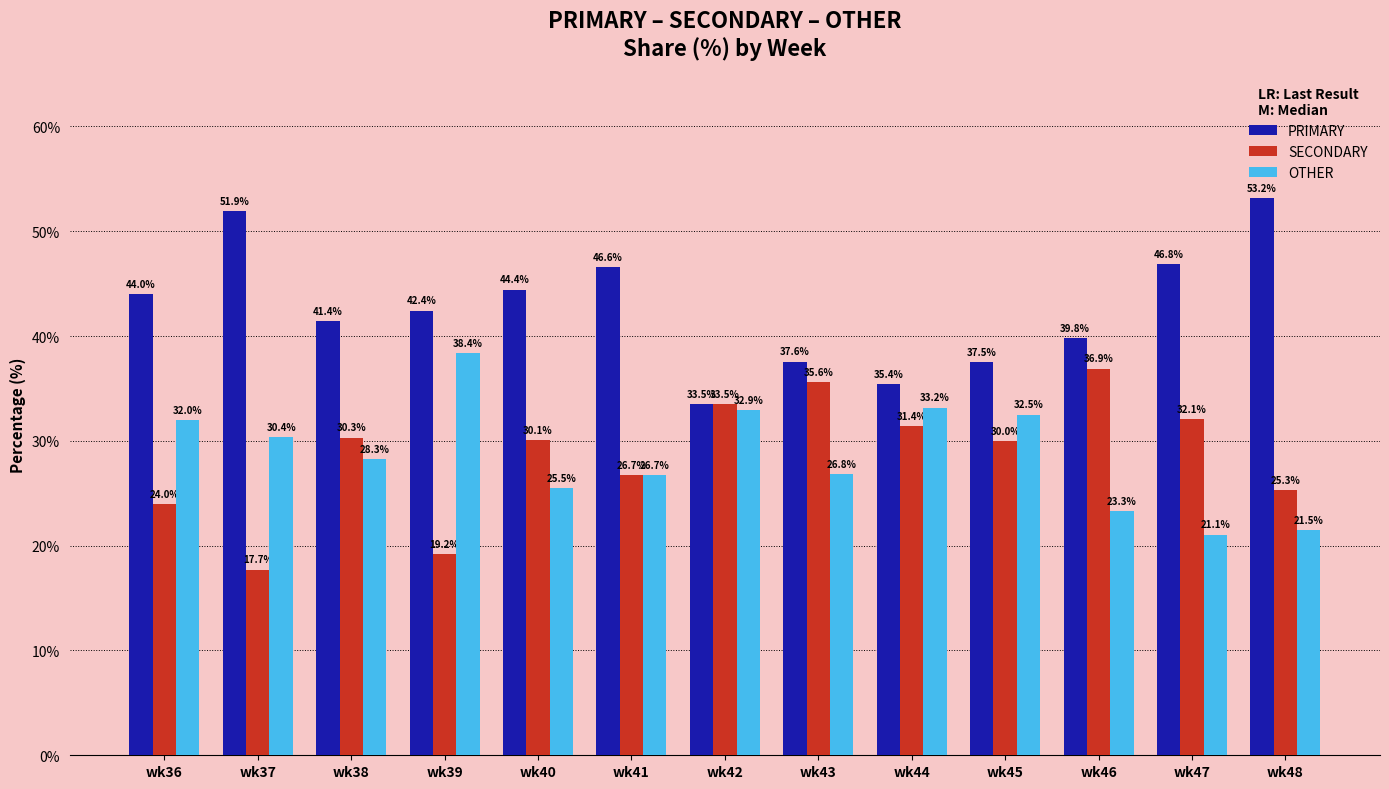

Reading right to left, extract all data points from this chart.

PRIMARY: wk48=53.2	wk47=46.8	wk46=39.8	wk45=37.5	wk44=35.4	wk43=37.6	wk42=33.5	wk41=46.6	wk40=44.4	wk39=42.4	wk38=41.4	wk37=51.9	wk36=44.0
SECONDARY: wk48=25.3	wk47=32.1	wk46=36.9	wk45=30.0	wk44=31.4	wk43=35.6	wk42=33.5	wk41=26.7	wk40=30.1	wk39=19.2	wk38=30.3	wk37=17.7	wk36=24.0
OTHER: wk48=21.5	wk47=21.1	wk46=23.3	wk45=32.5	wk44=33.2	wk43=26.8	wk42=32.9	wk41=26.7	wk40=25.5	wk39=38.4	wk38=28.3	wk37=30.4	wk36=32.0